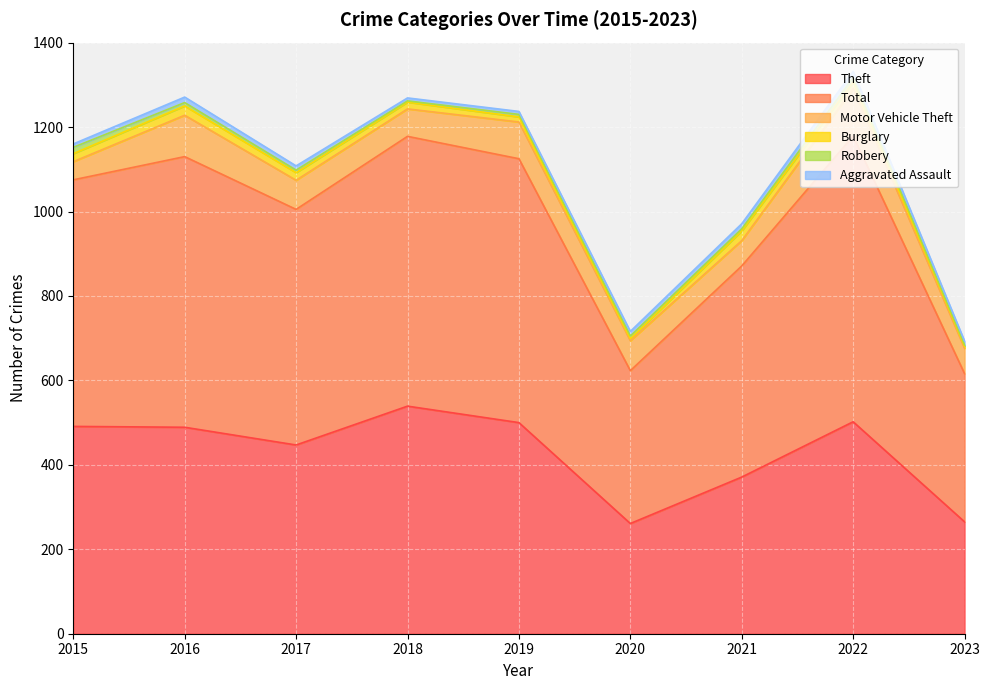

Read the Total value at 2016.

641